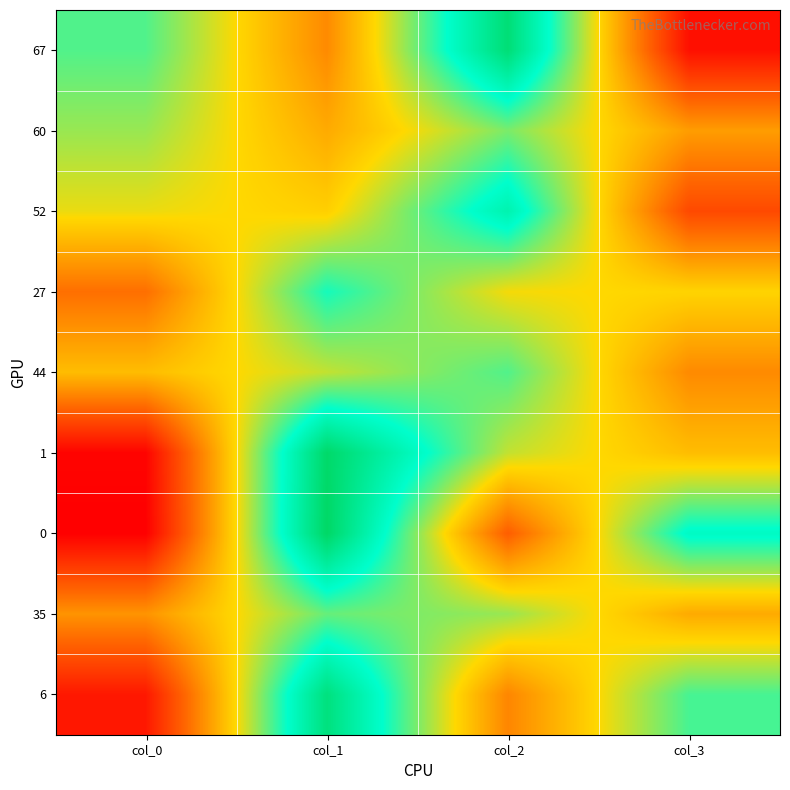

Reading right to left, transcribe all the data shown in this chart.

67: col_3=4	col_2=96	col_1=33	col_0=67
60: col_3=37	col_2=63	col_1=40	col_0=60
52: col_3=18	col_2=82	col_1=48	col_0=52
27: col_3=49	col_2=51	col_1=73	col_0=27
44: col_3=33	col_2=67	col_1=56	col_0=44
1: col_3=44	col_2=56	col_1=99	col_0=1
0: col_3=77	col_2=23	col_1=100	col_0=0
35: col_3=40	col_2=60	col_1=65	col_0=35
6: col_3=68	col_2=32	col_1=94	col_0=6